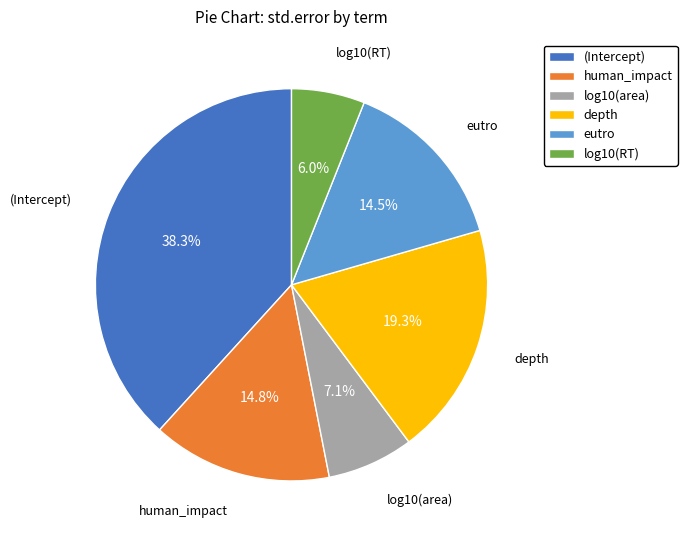

What is the total percentage of human_impact and (Intercept)?

53.1%